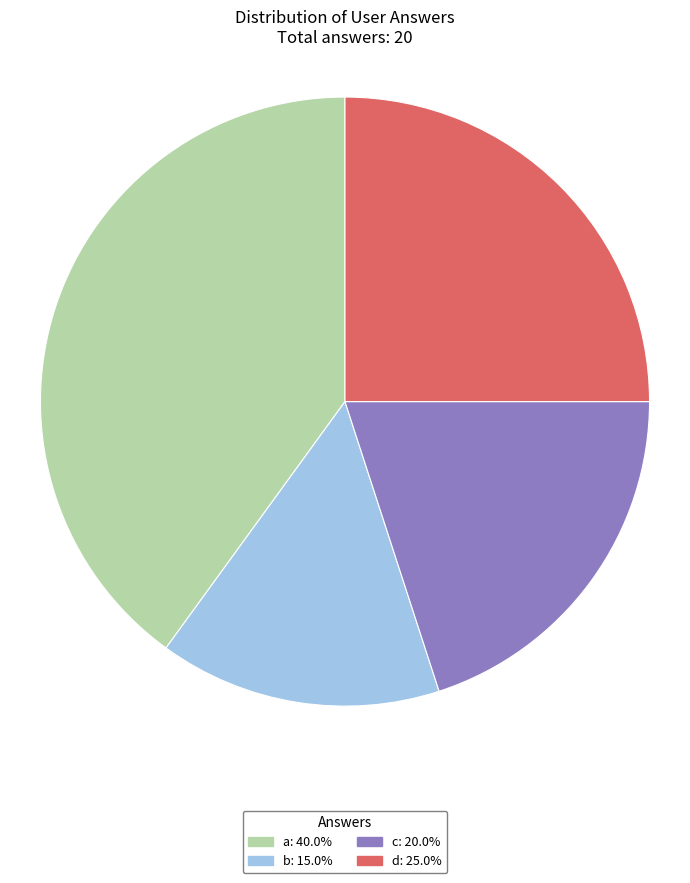

Approximately how many times larger is the value at b: 15.0% compared to d: 25.0%?

0.6